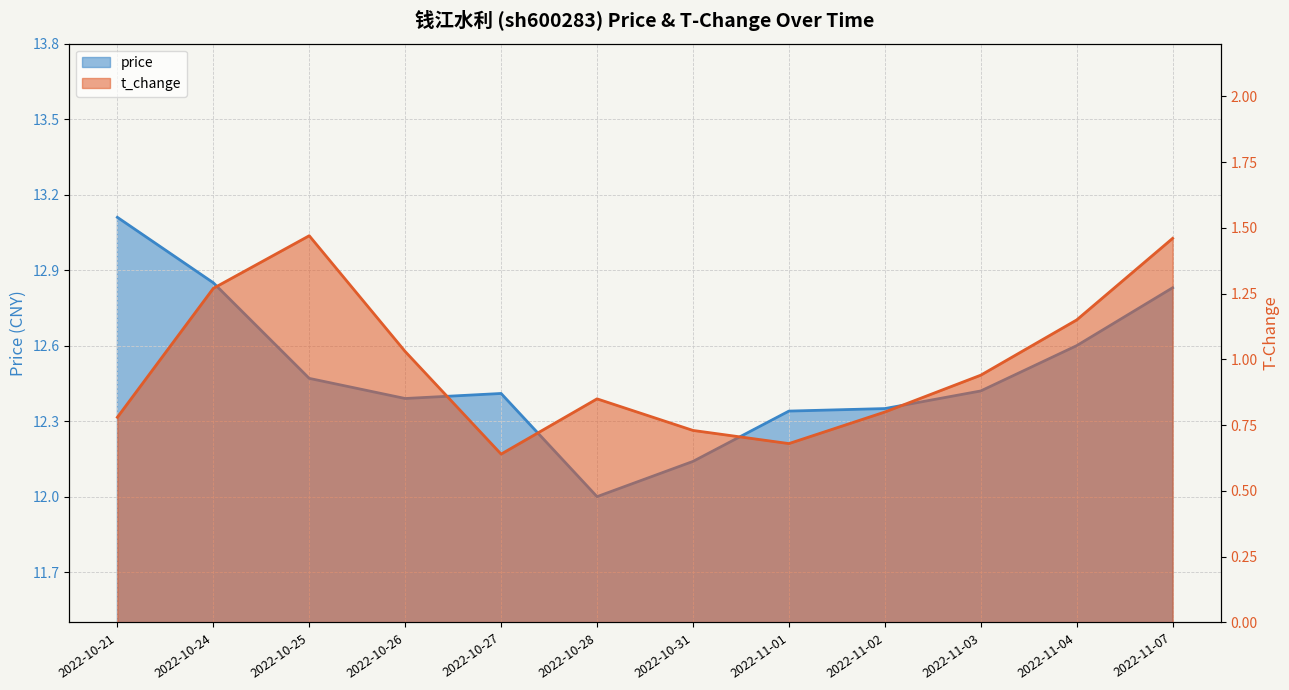

What is the value of the t_change point at the 7th from the left?

0.7